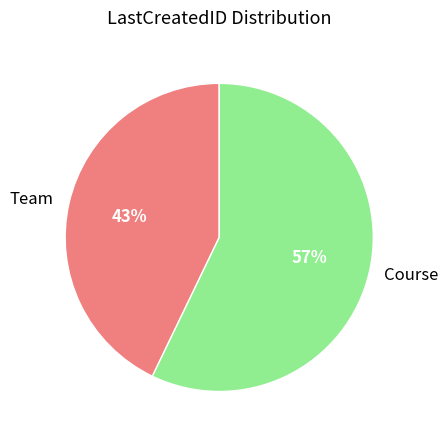

Which slice is the largest?

Course